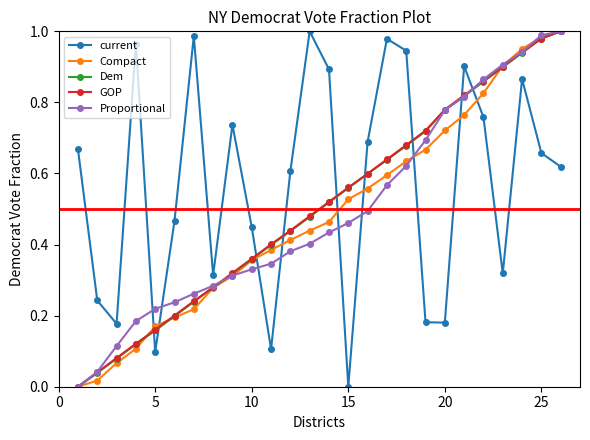

What are all the series names shown in the legend?

current, Compact, Dem, GOP, Proportional